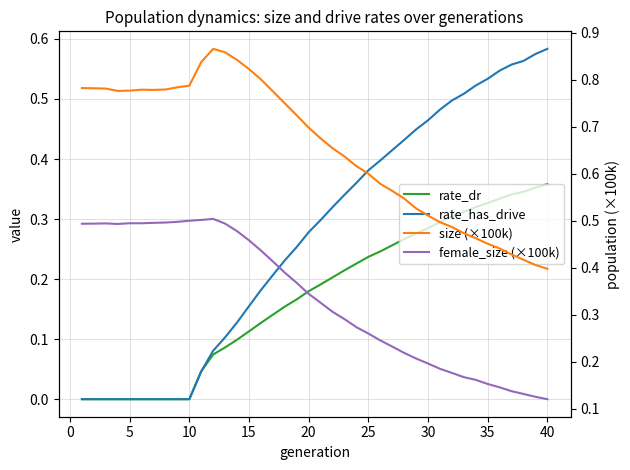

The size (×100k) series shows 0.2 at 26. True or false?

False